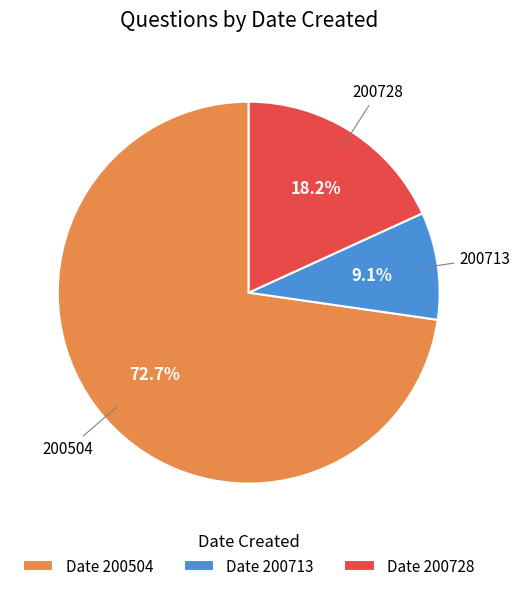

Is there any slice that represents more than half of the pie?

Yes